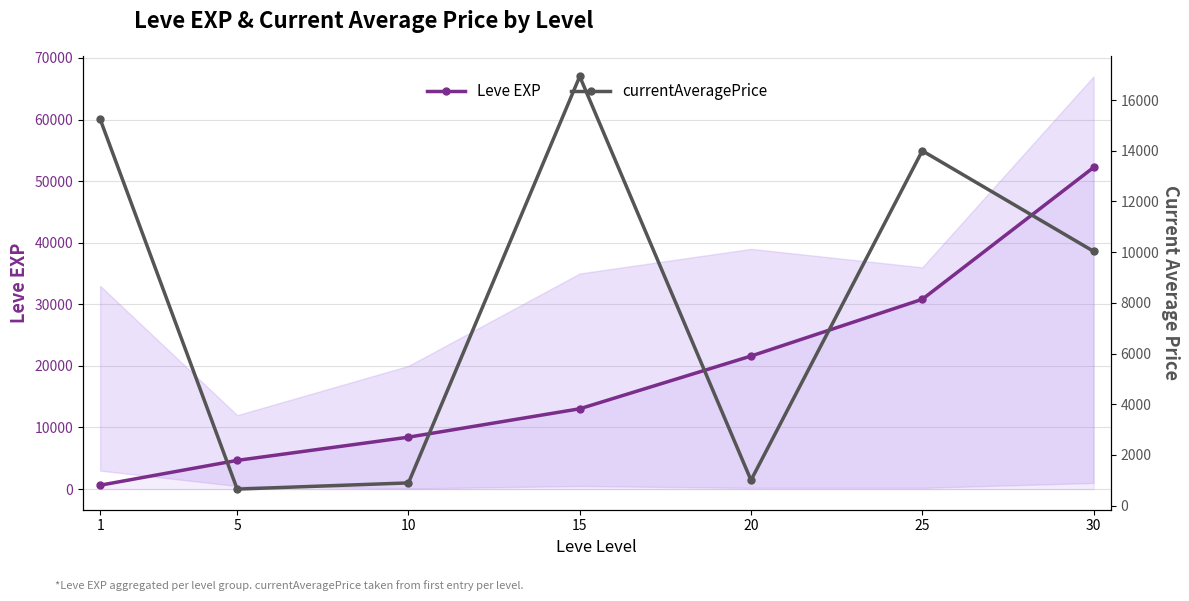

Count the number of categories in the chart.

7